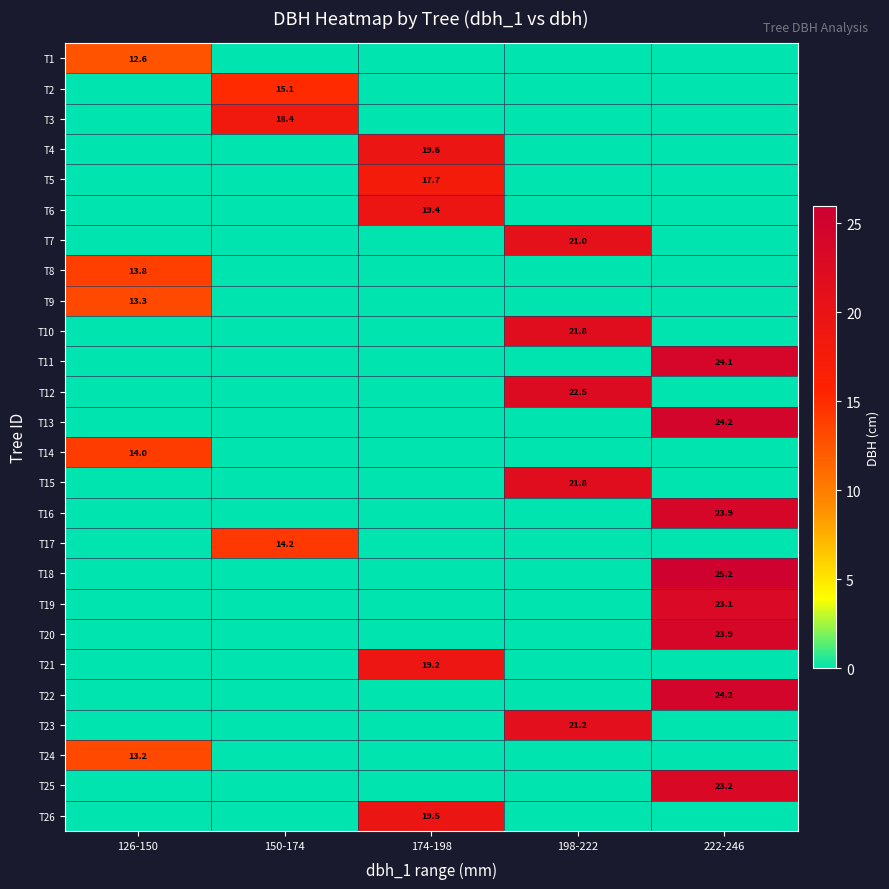

The T17 series shows 14.2 at 150-174. True or false?

True